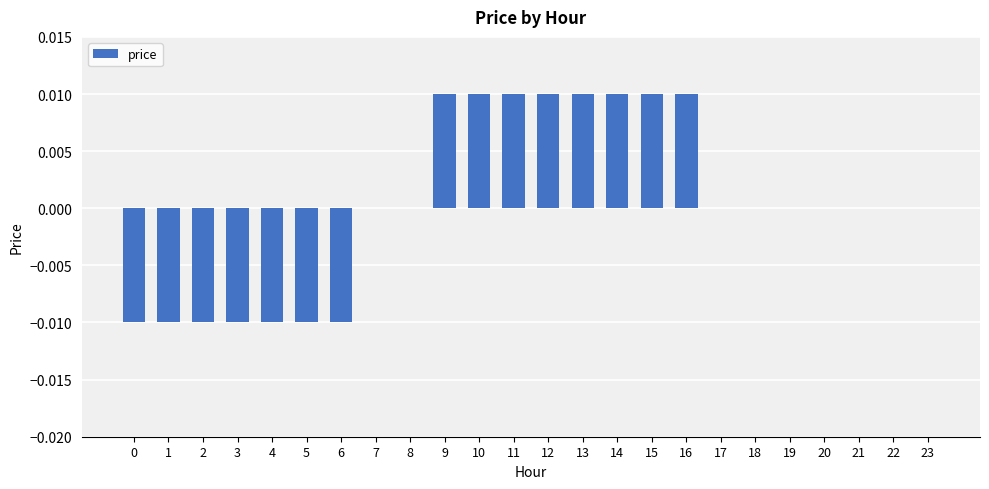

Which has a higher value, 8 or 16?

16